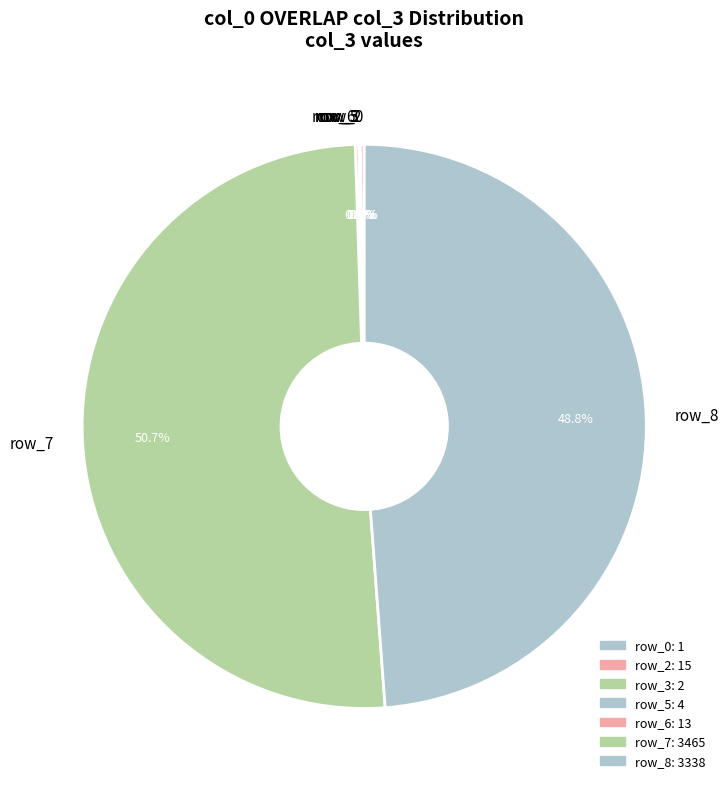

Between row_8 and row_7, which is larger?

row_7